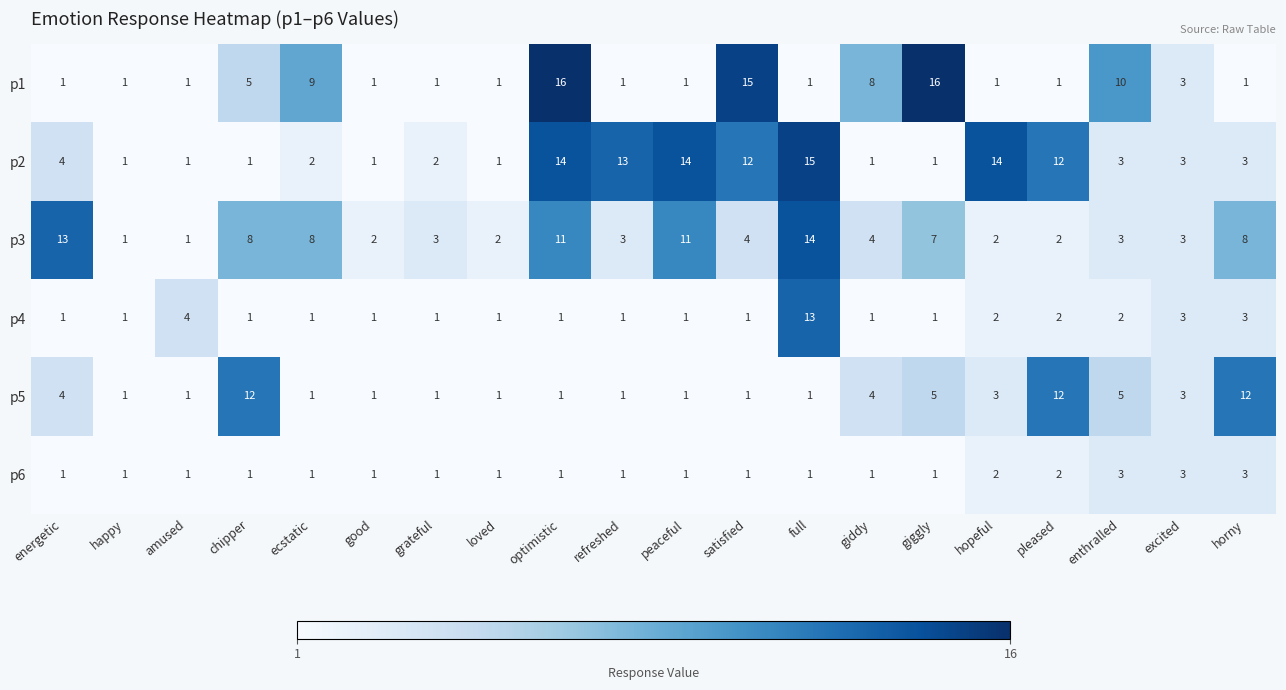

What is the approximate value of p2 at optimistic?

14